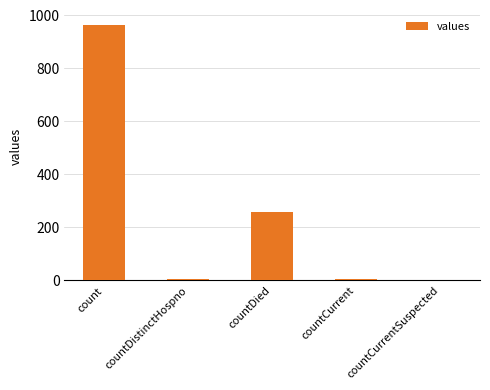

What is the greatest value displayed?

964